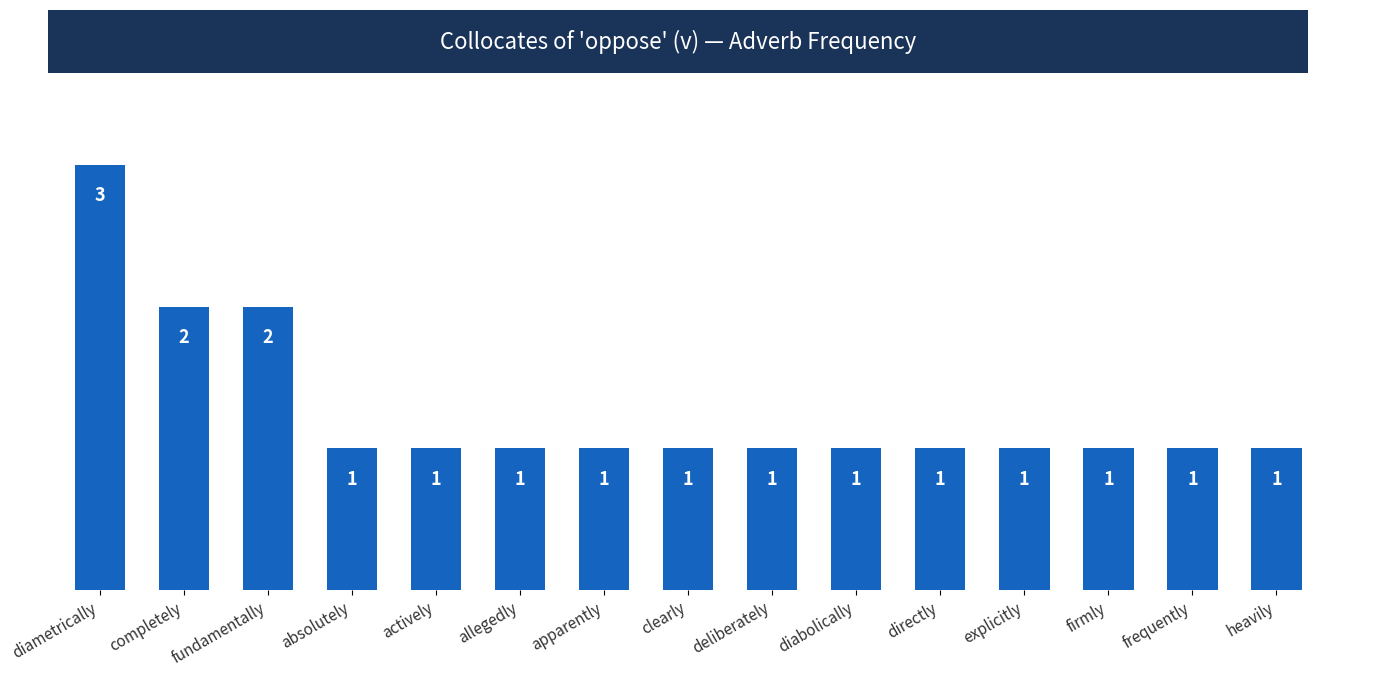

What is the difference between the second highest and second lowest values?

1